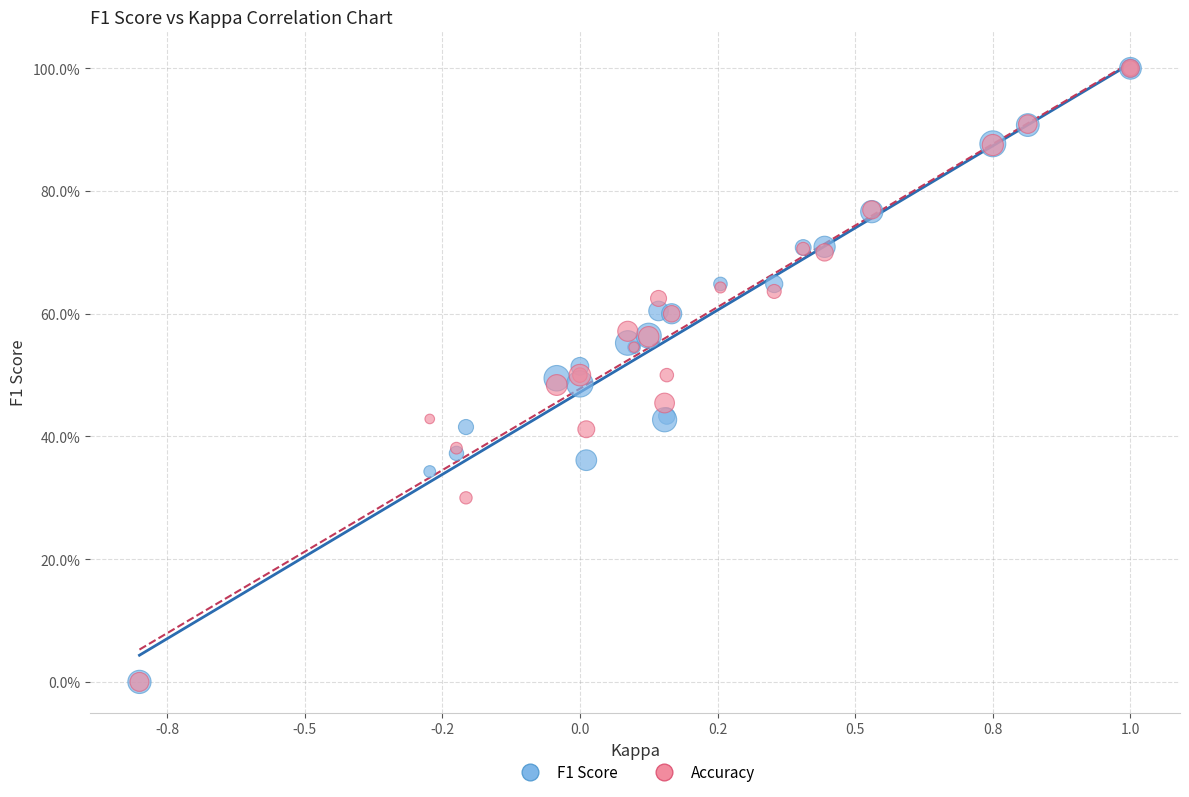

What are all the series names shown in the legend?

F1 Score, Accuracy